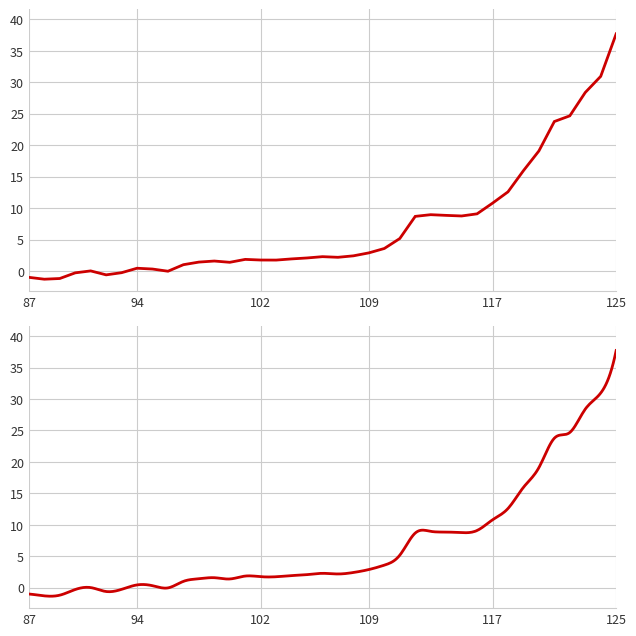

Which label corresponds to the smallest value in the chart?

88